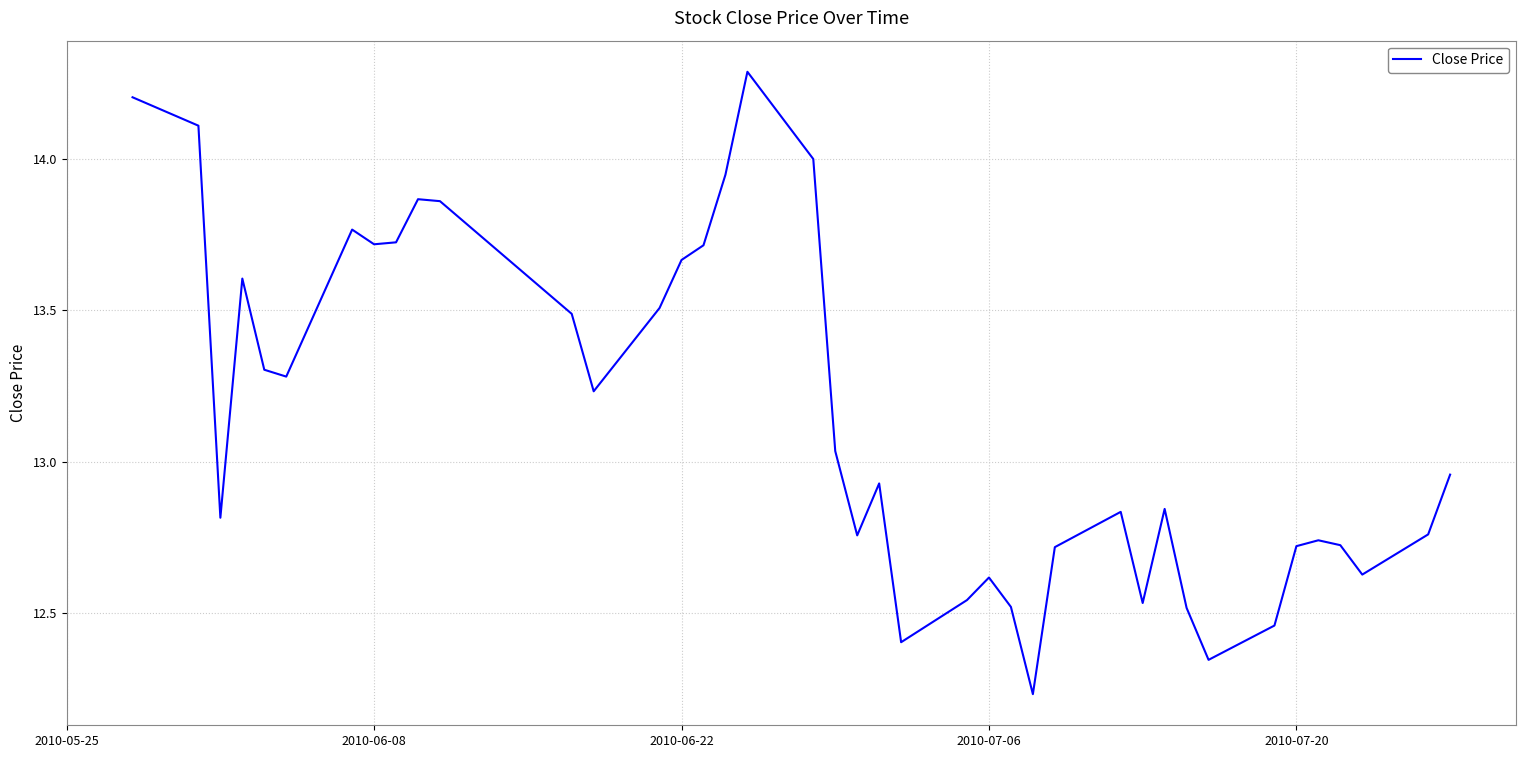

What is the difference between the maximum and minimum values?

2.1